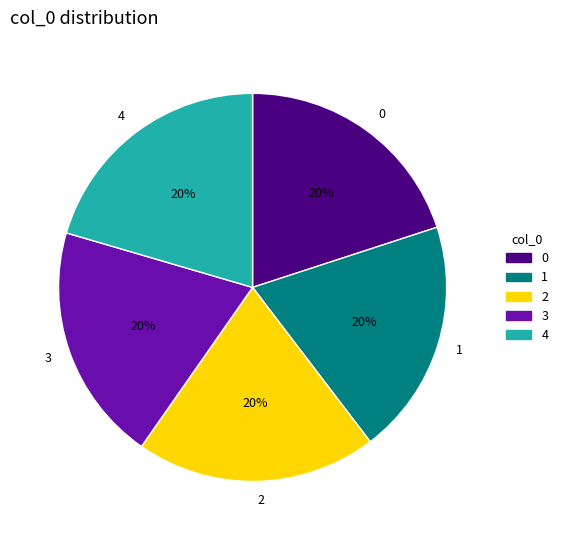

Do 3 and 2 together represent more than half of the pie?

No